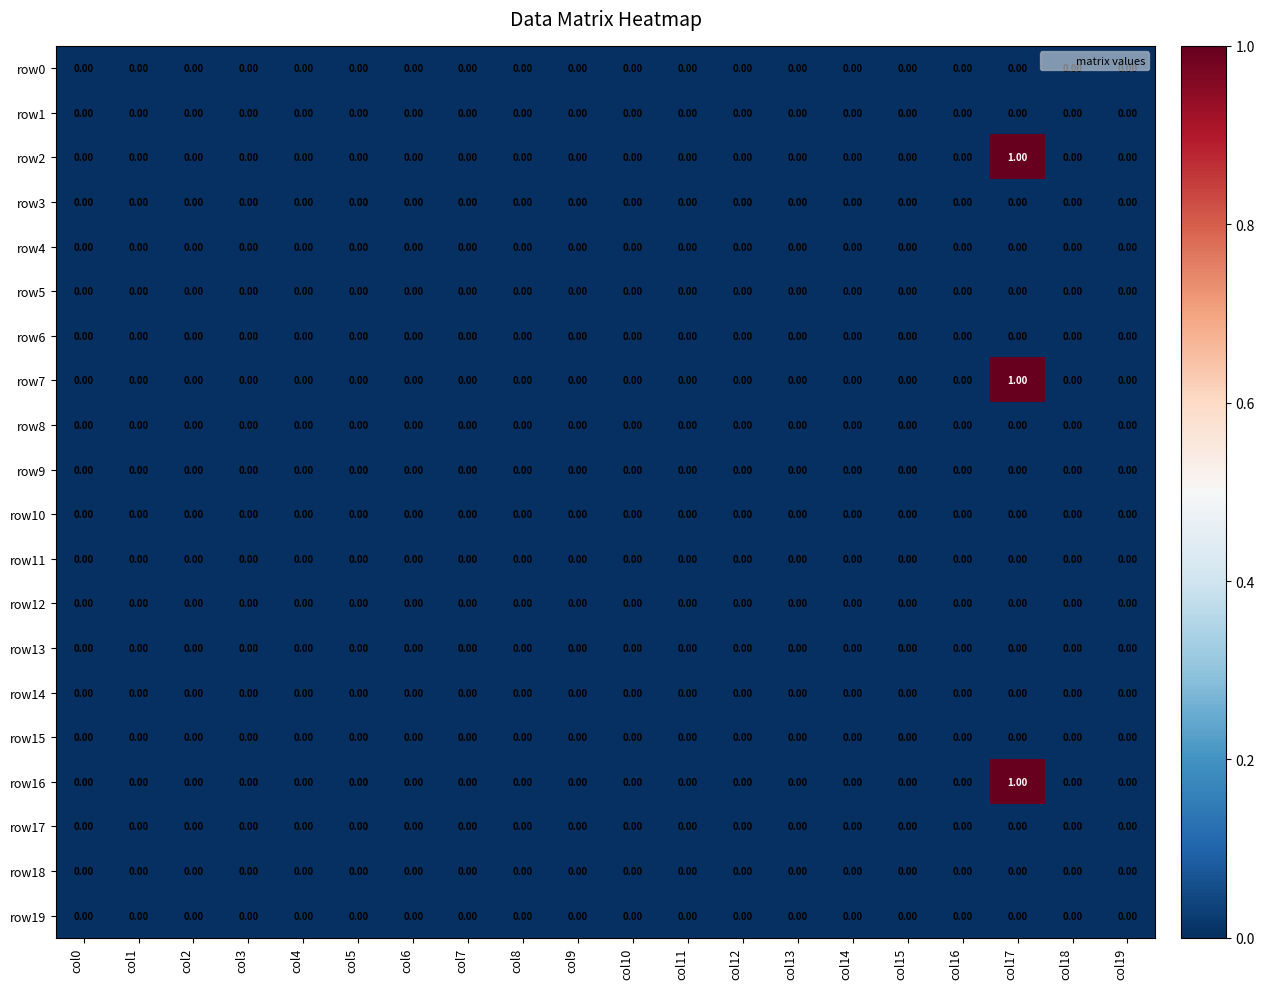

How many series are shown in this chart?

20